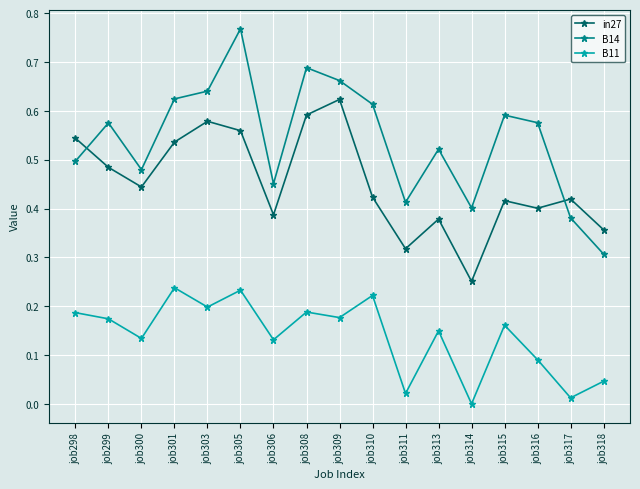

Rank the series at job303 from lowest to highest value.

B11, in27, B14